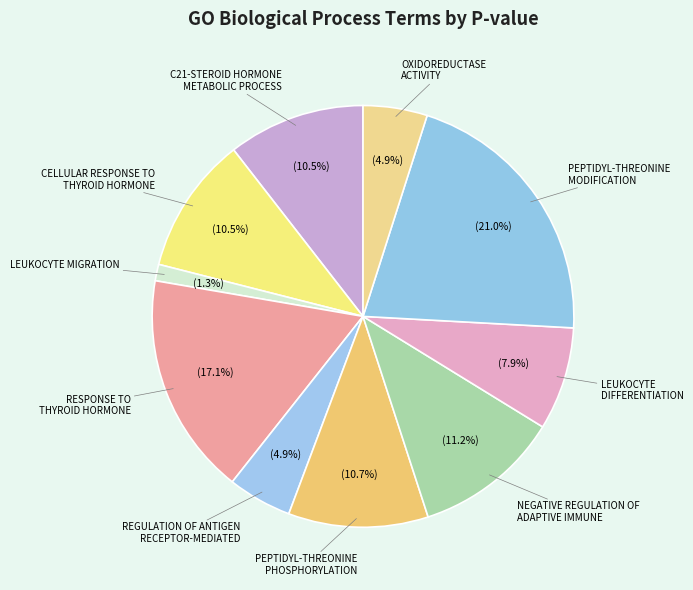

Is there any slice that represents more than half of the pie?

No